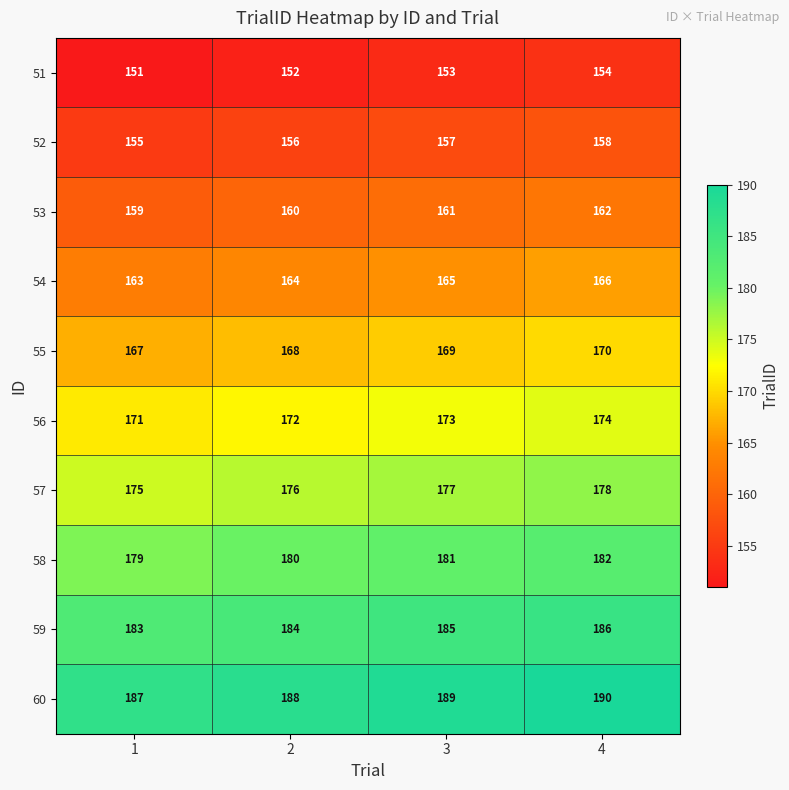

What is the maximum value shown in the chart?

190